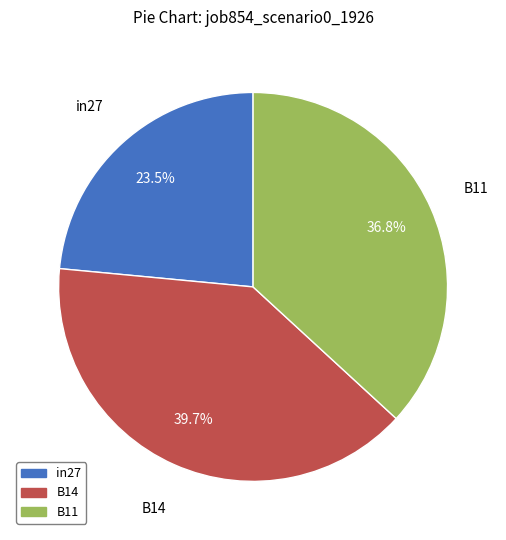

Rank the categories by value from lowest to highest.

in27, B11, B14